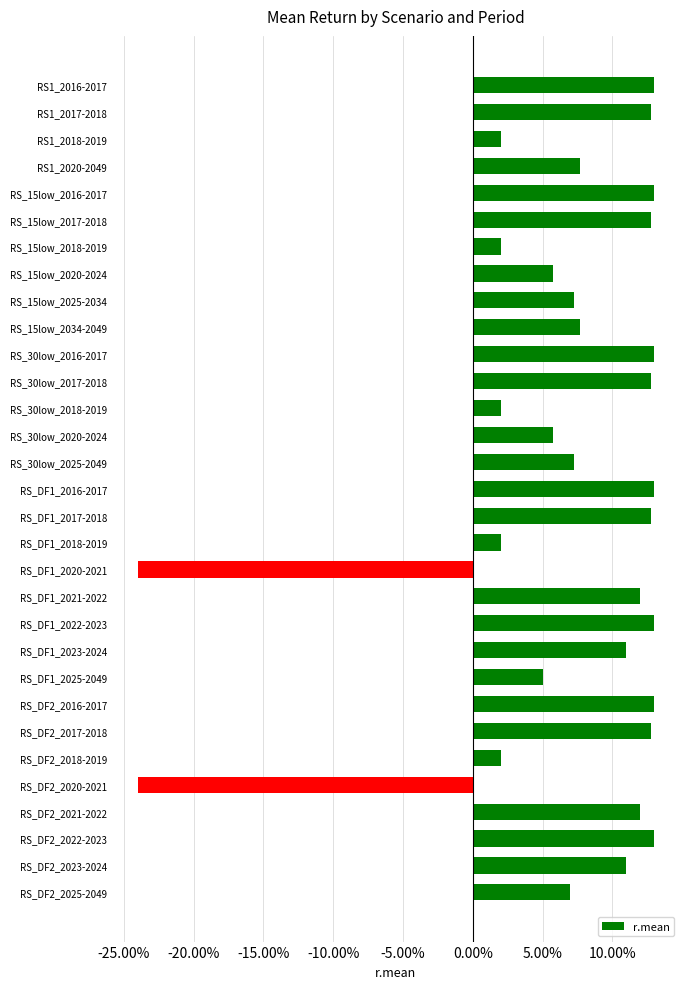

What is the difference between the second highest and second lowest values?

0.4